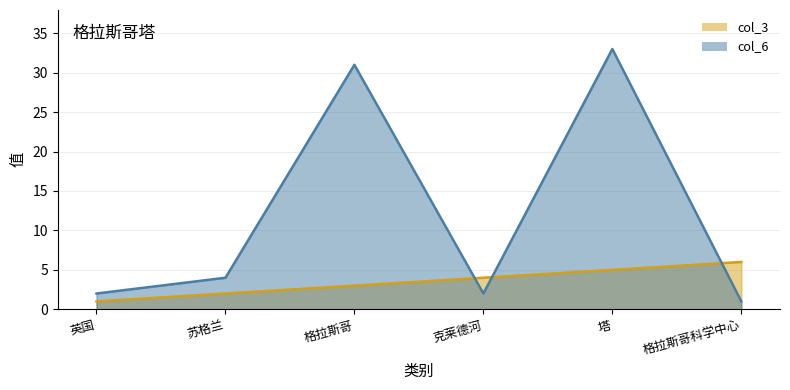

What is the average value of the col_3 series?

4